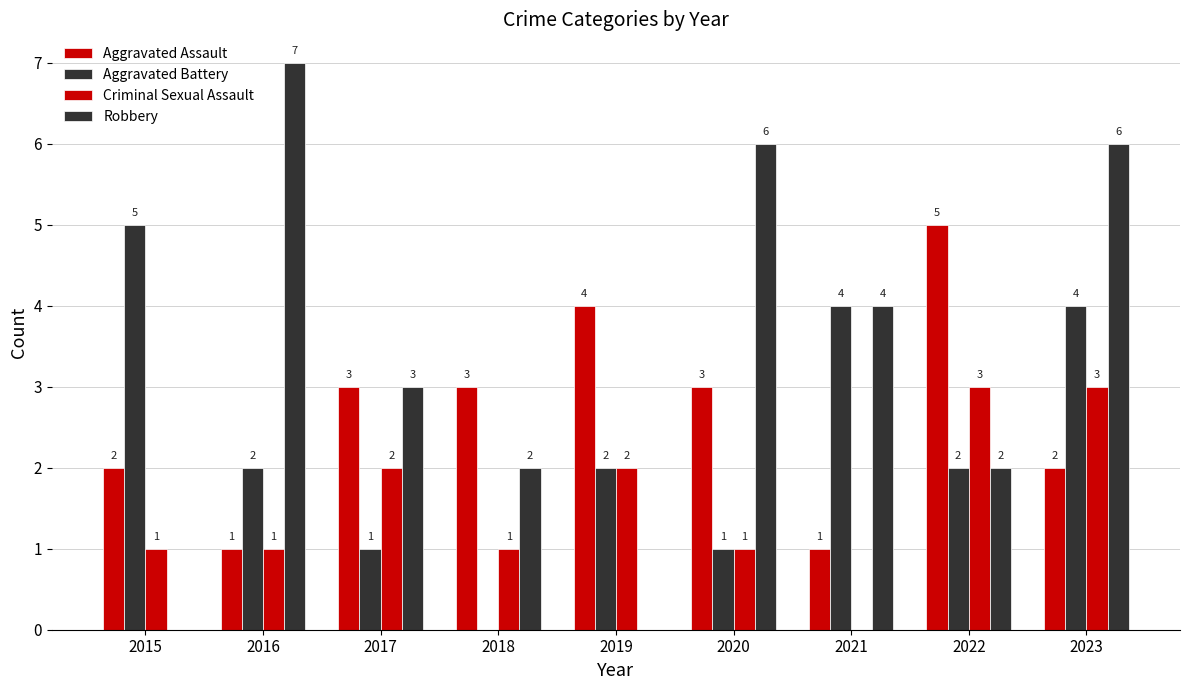

At which category is the sum across all series the highest?

2023